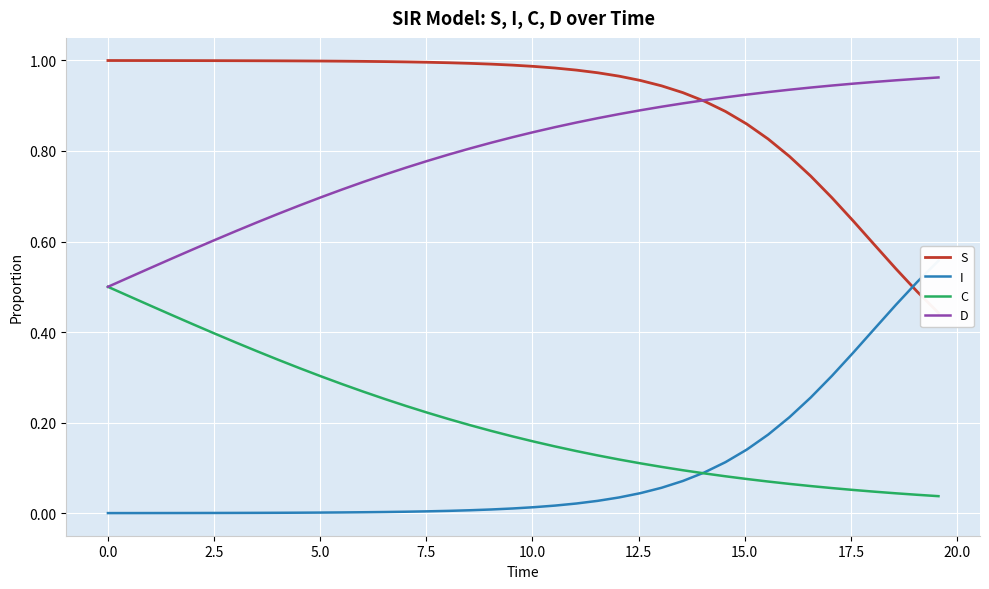

True or false: S has more than 0 interior local peaks.

False